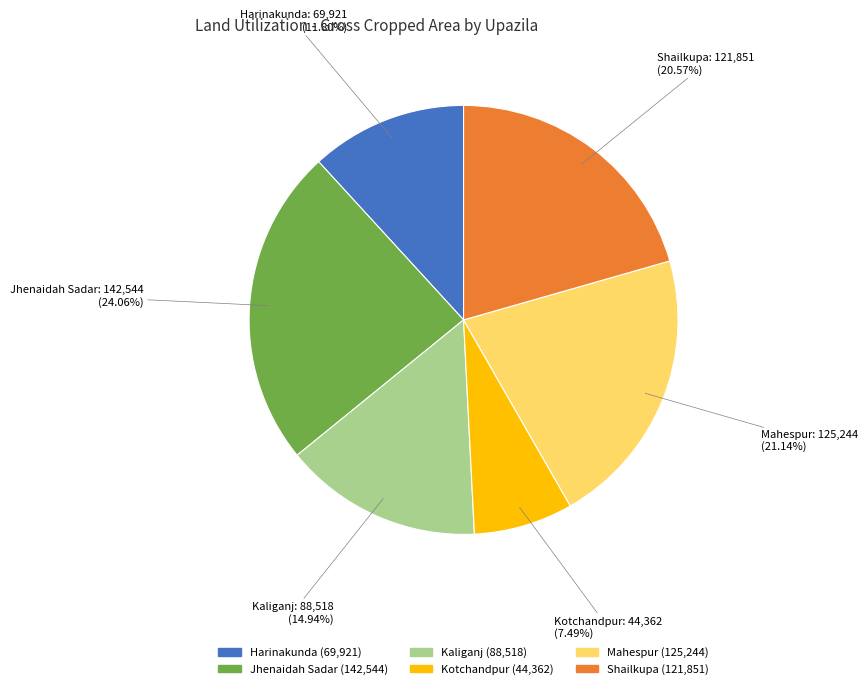

To the nearest percent, what portion does Jhenaidah Sadar represent?

24%